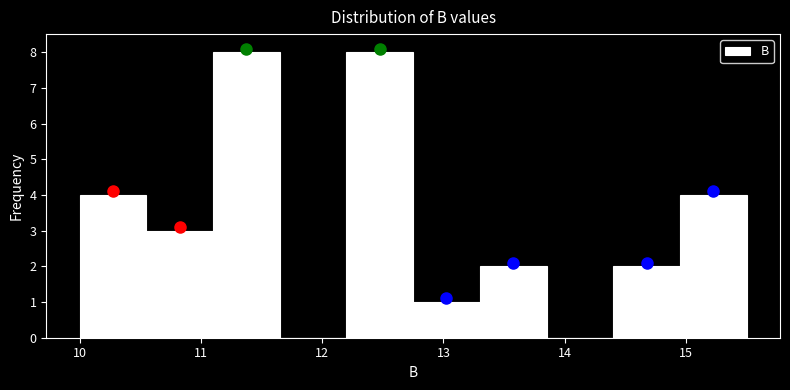

What is the height of the bar covering 14.40 to 14.95 on the x-axis? Neither the bar edges nor the heights are printed on the chart, so give them approximately, as read against the axes.

2